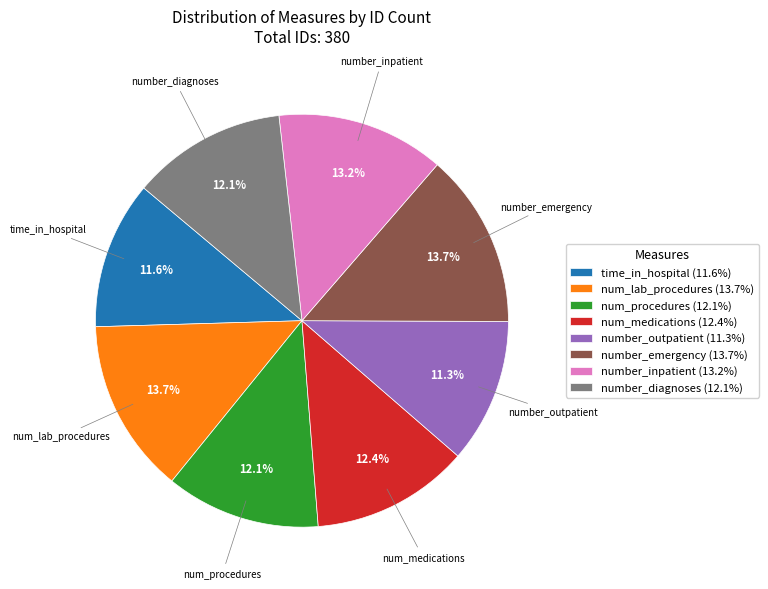

To the nearest percent, what is the combined percentage of number_inpatient and number_emergency?

27%